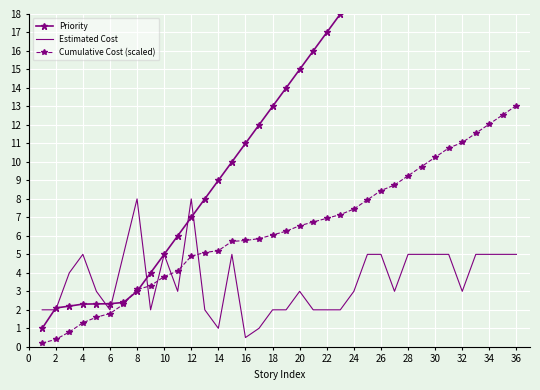

Which category has the highest value in the Cumulative Cost (scaled) series?

36